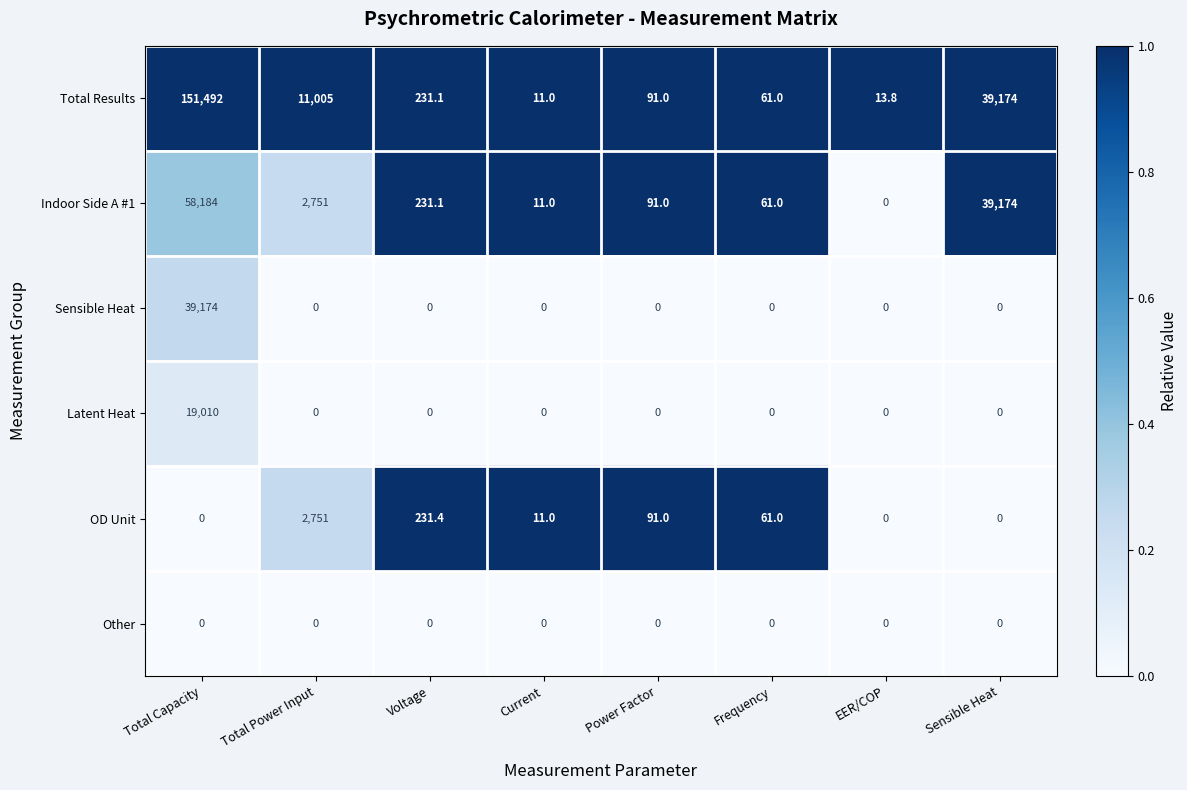

At how many categories does at least one series exceed 0?

8